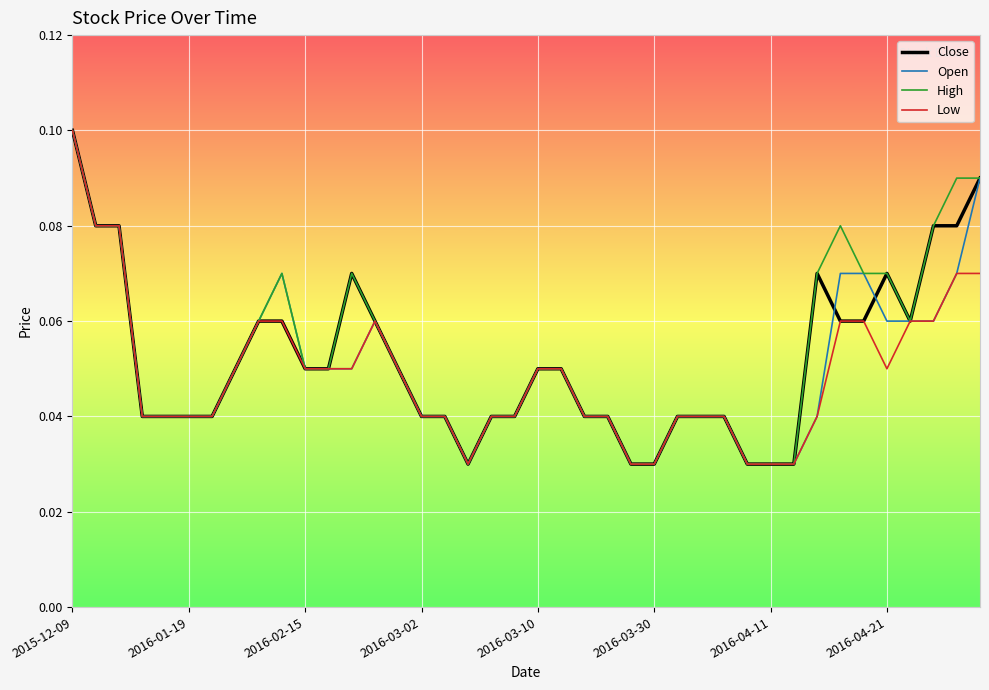

What are all the series names shown in the legend?

Close, Open, High, Low